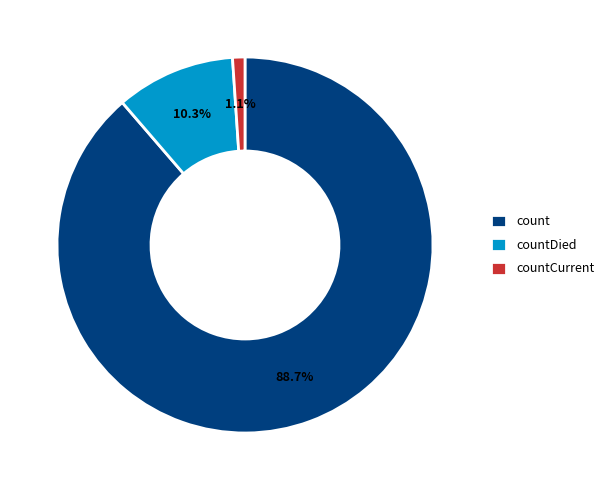

Which slice is the smallest?

countCurrent